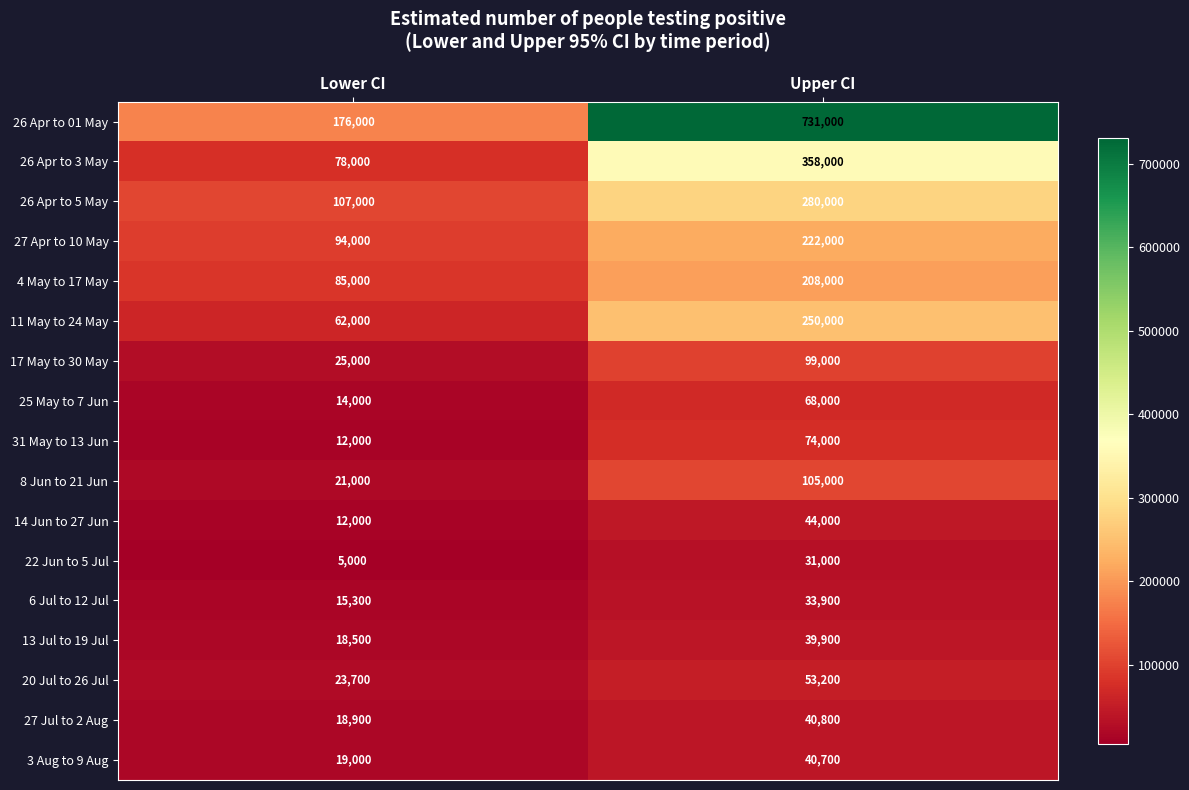

Which series changed the most between Lower CI and Upper CI?

26 Apr to 01 May